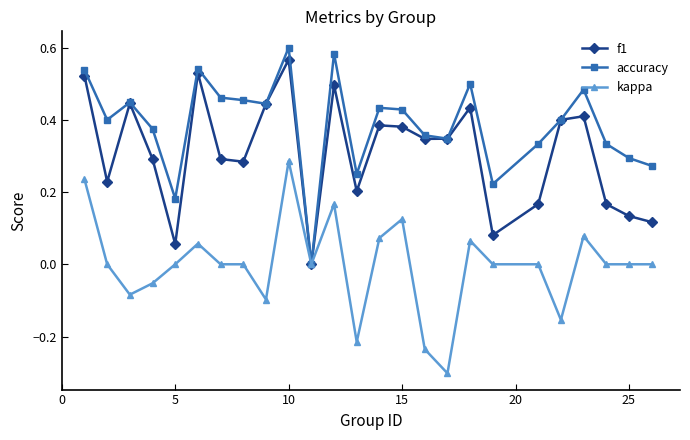

What are all the series names shown in the legend?

f1, accuracy, kappa